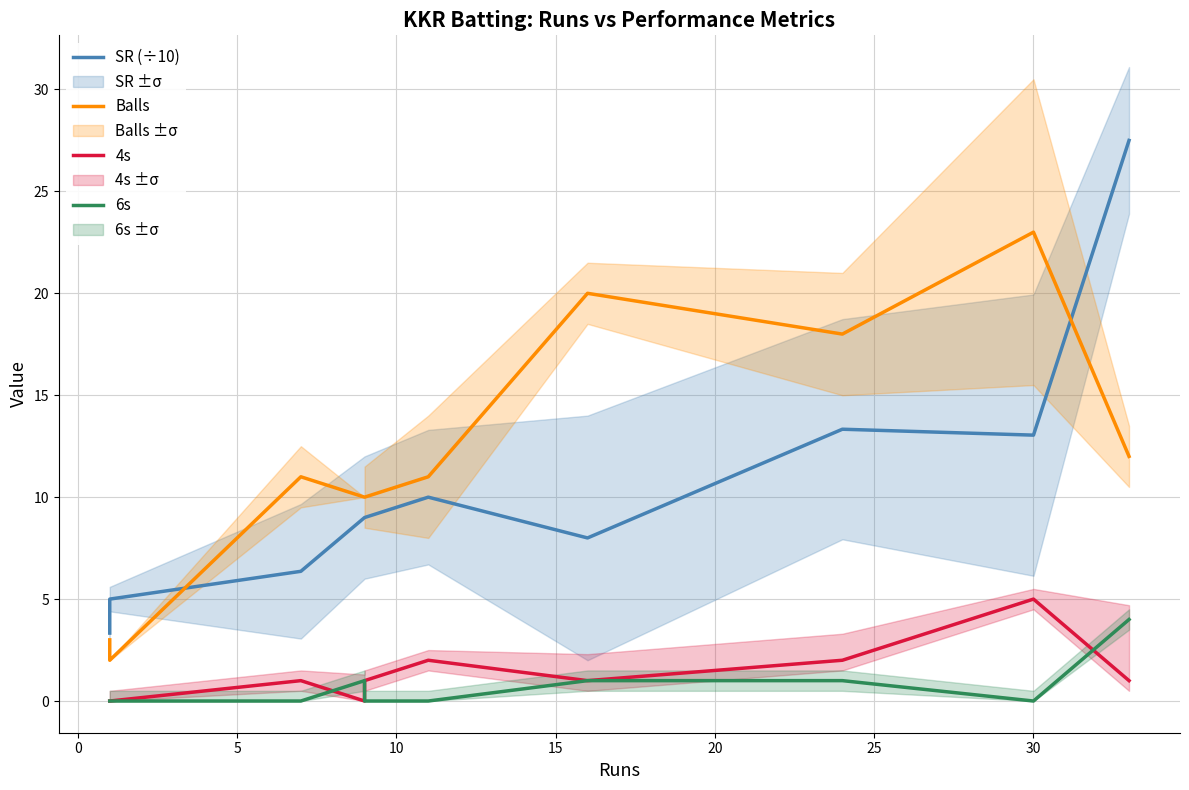

What is the value of the 4s point at the 9th from the left?

5.0